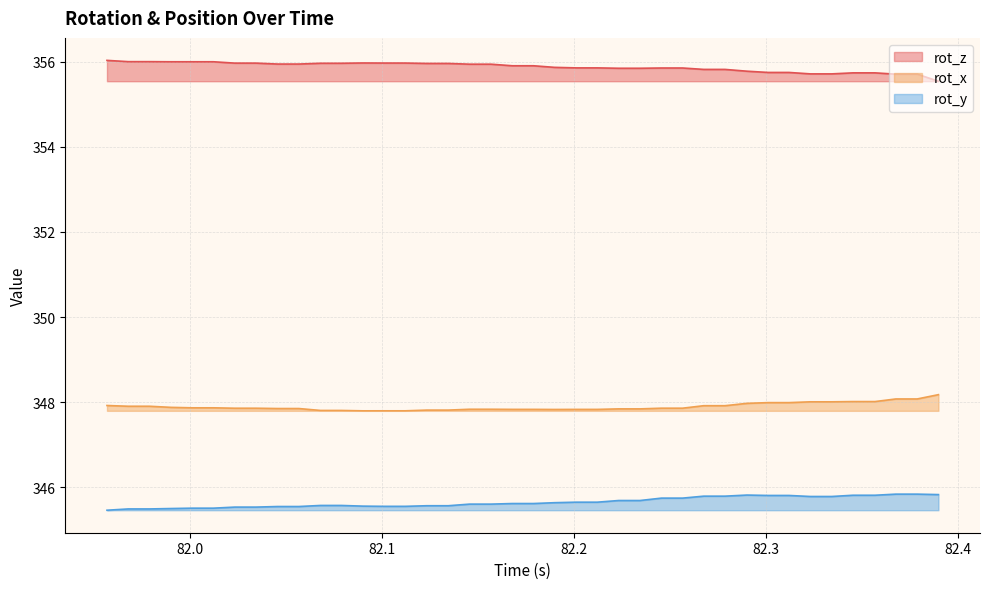

What is the sum of the rot_z values at 82.09003 and 82.14556?

711.9